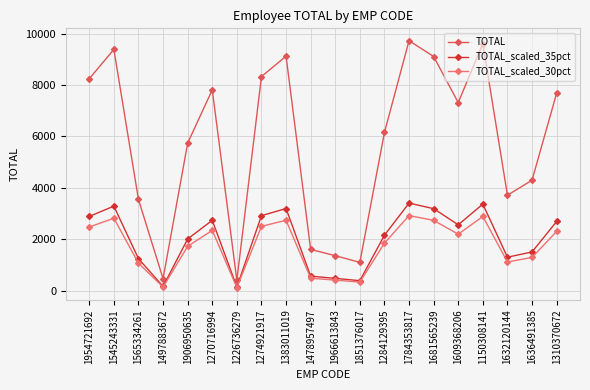

What is the value of the TOTAL point at the 13th from the left?

6154.0